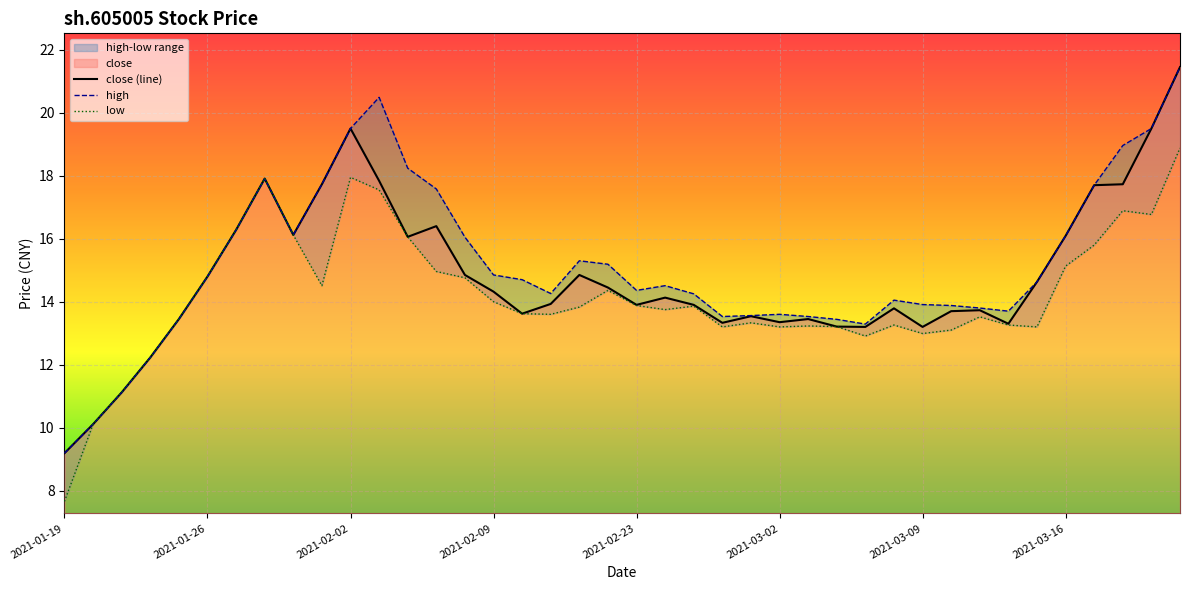

True or false: high and close (line) intersect in this chart.

False